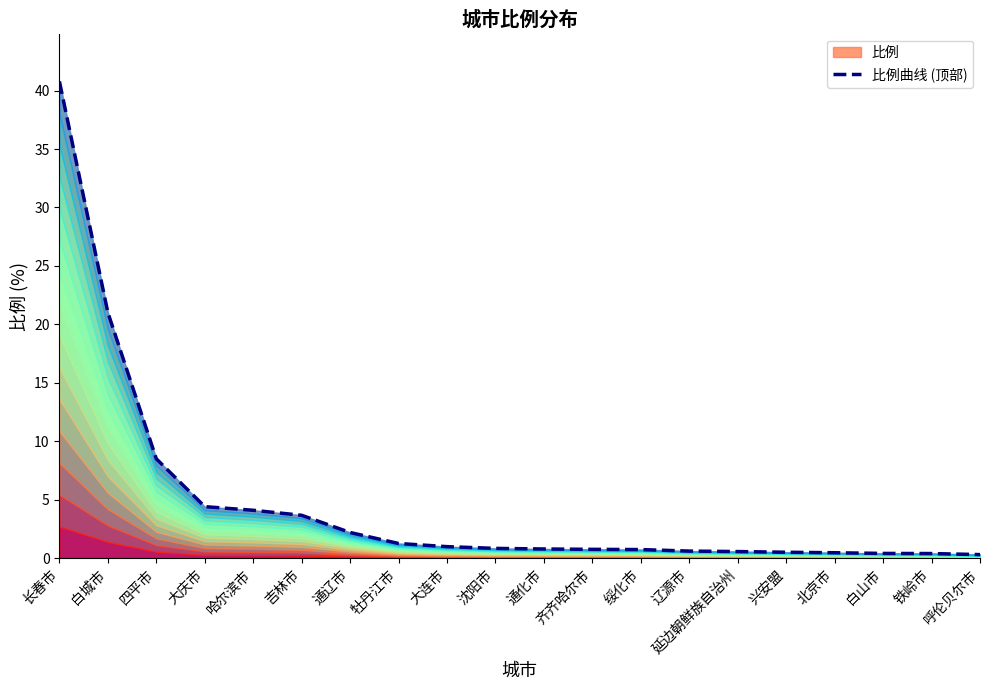

The value at 铁岭市 is 0.6. True or false?

False